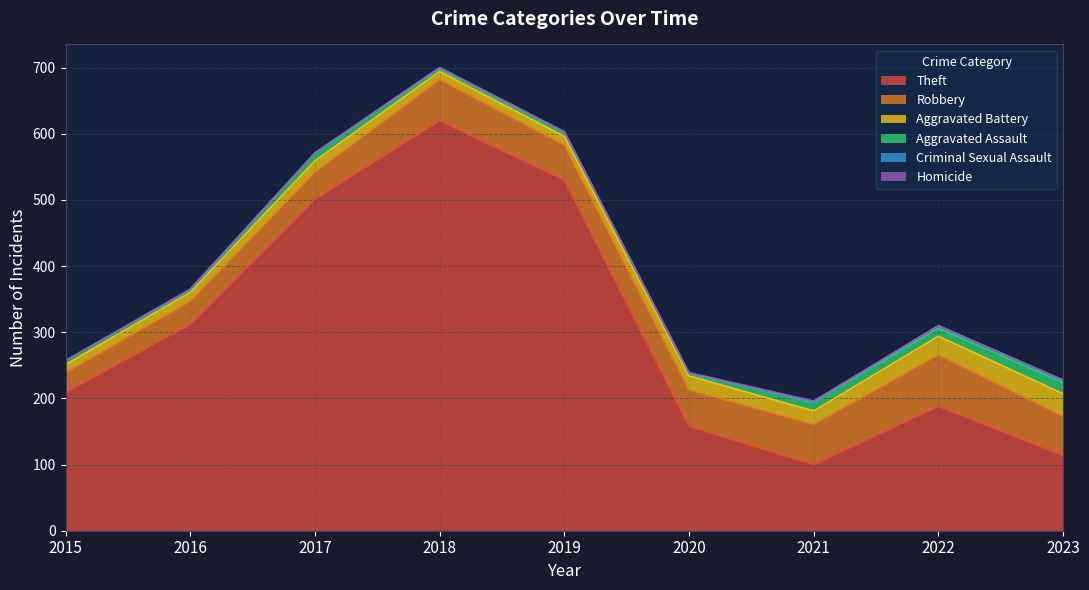

What are all the series names shown in the legend?

Theft, Robbery, Aggravated Battery, Aggravated Assault, Criminal Sexual Assault, Homicide